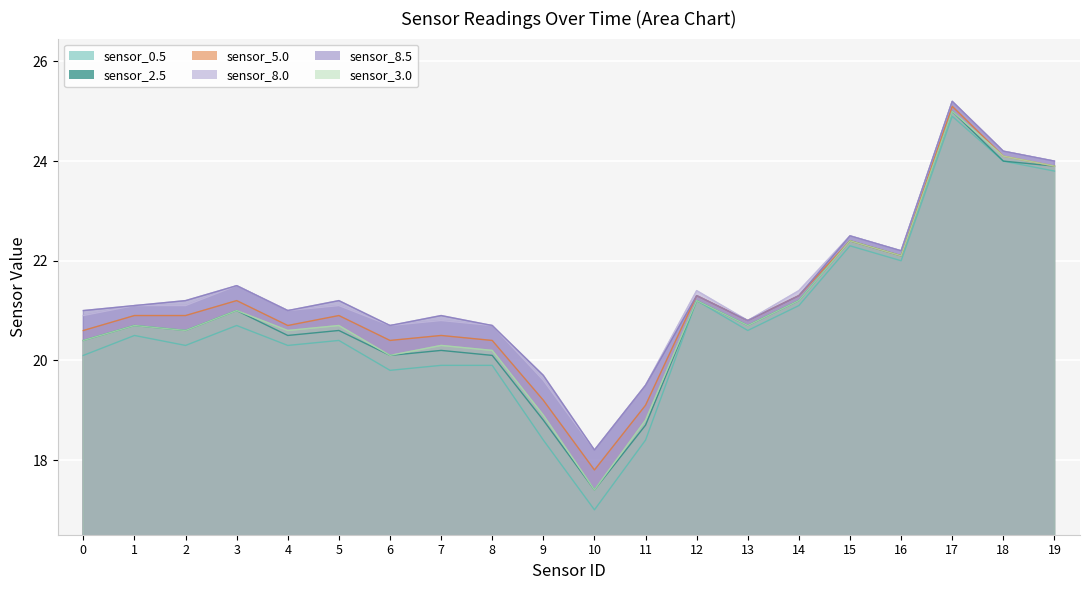

How many categories are shown in the chart?

20